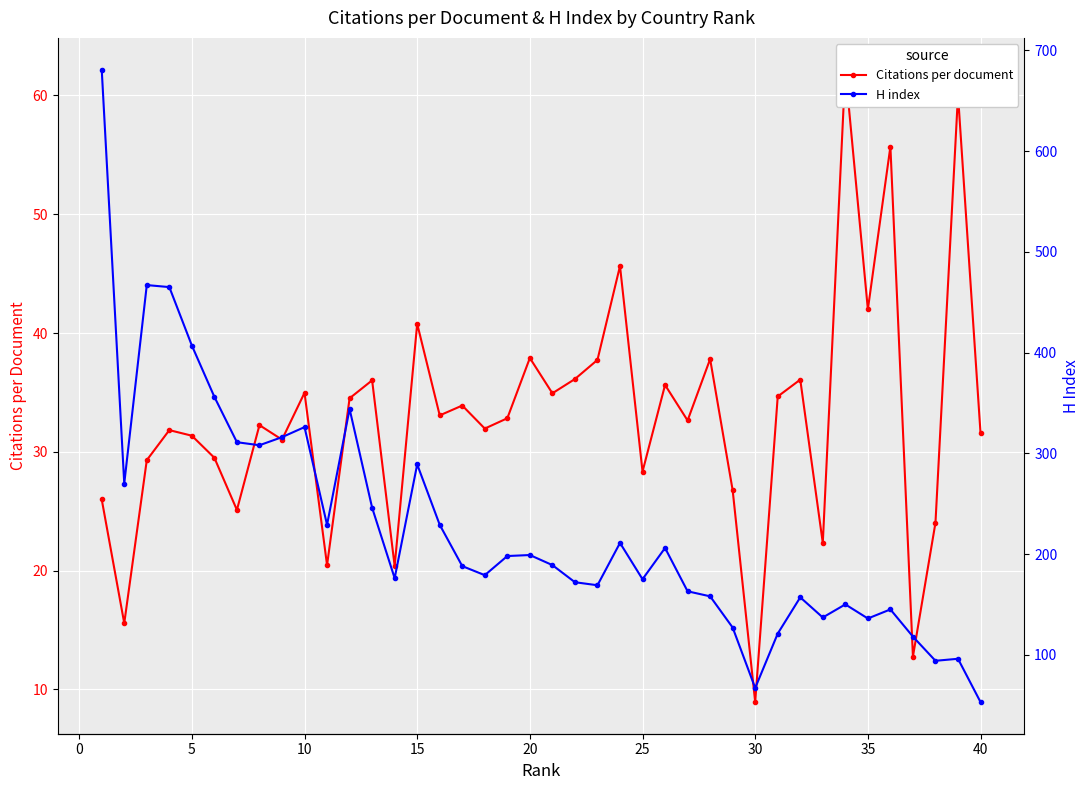

True or false: H index has more than 2 interior local peaks.

True